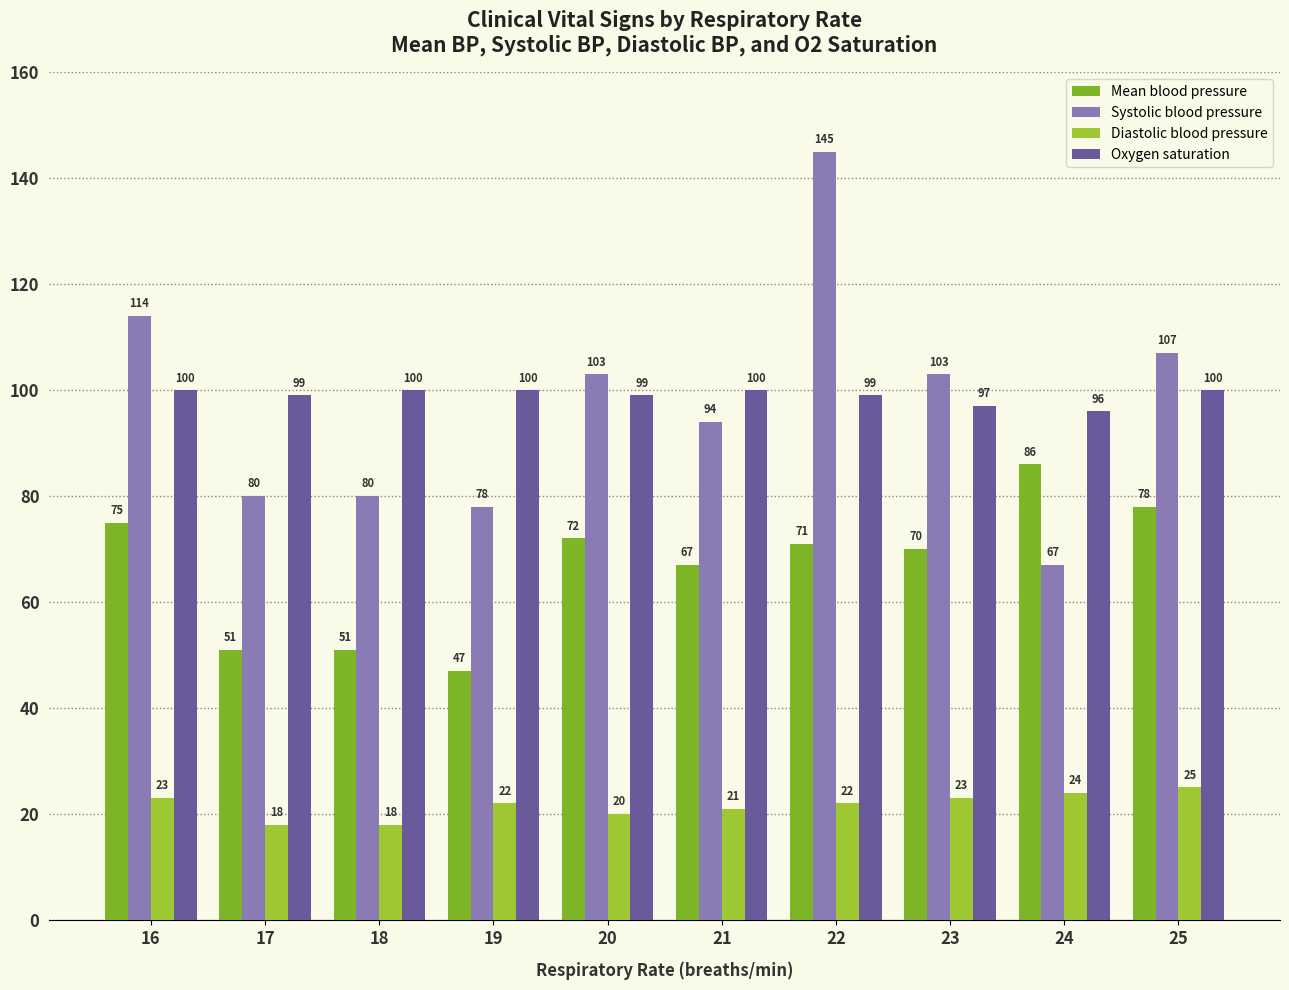

What is the minimum value shown in the chart?

18